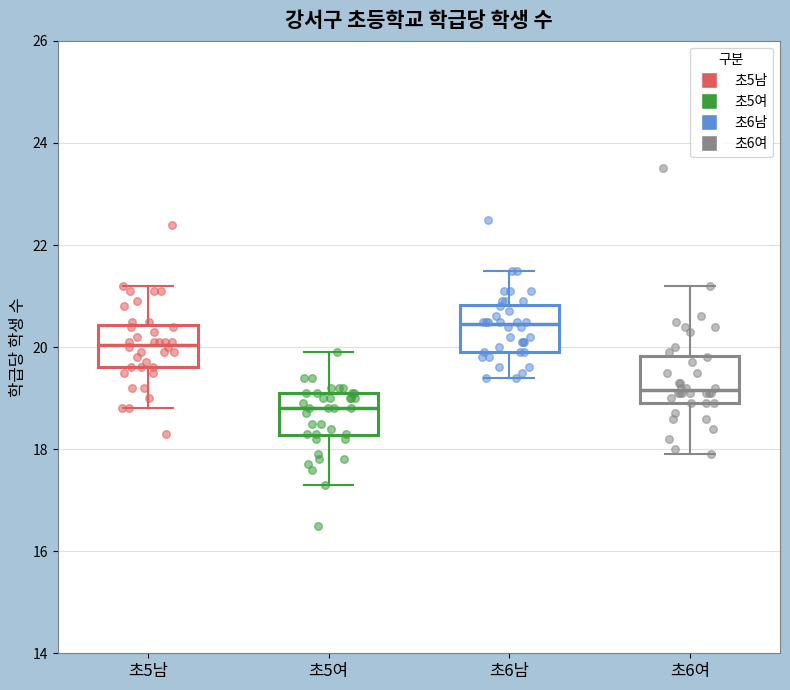

Which box's median line is the highest?

초6남